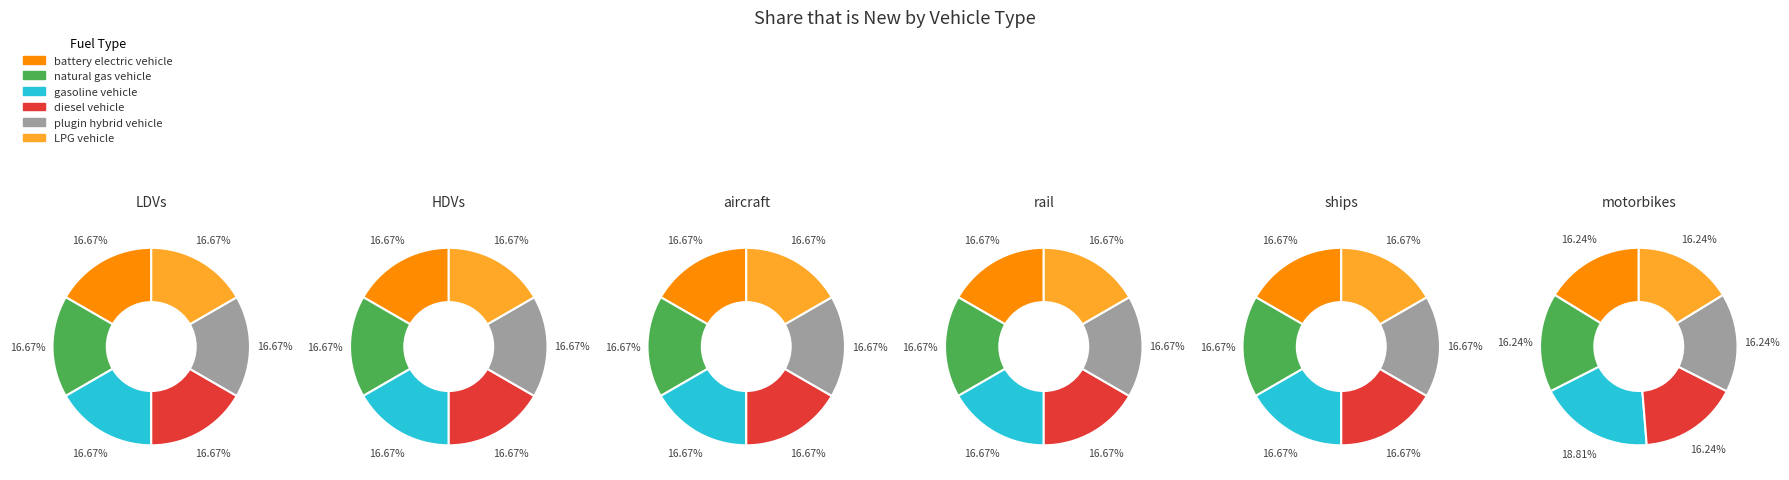

Is rail the majority of the pie?

No